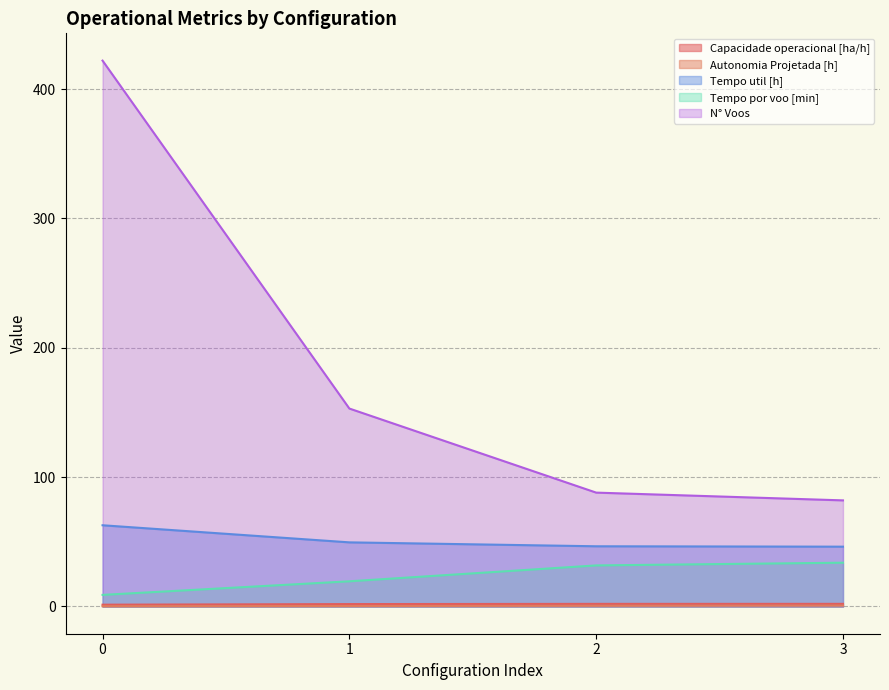

At how many categories does at least one series exceed 270?

1